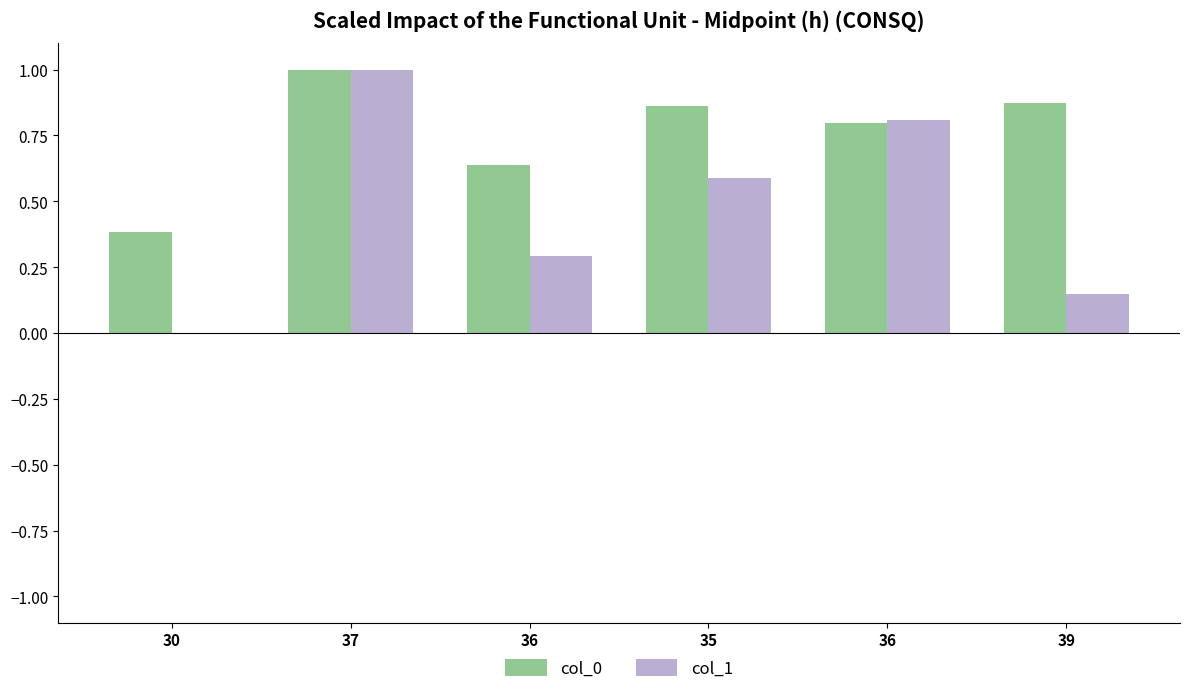

Does the chart contain stacked bars?

No